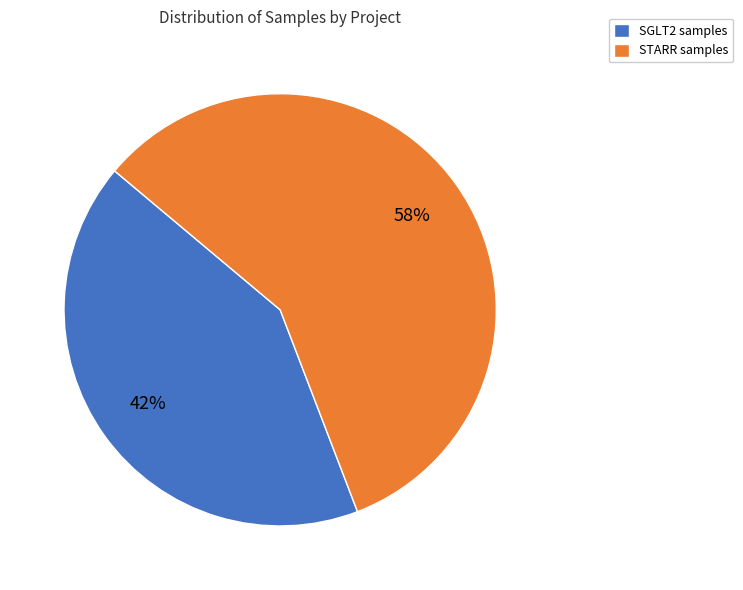

True or false: SGLT2 accounts for 34% of the total.

False